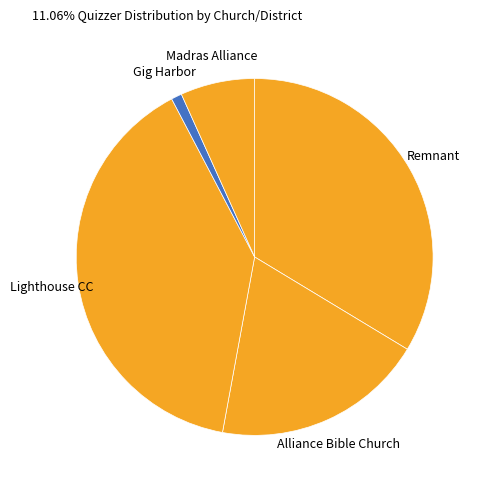

Do Alliance Bible Church and Remnant together represent more than half of the pie?

Yes